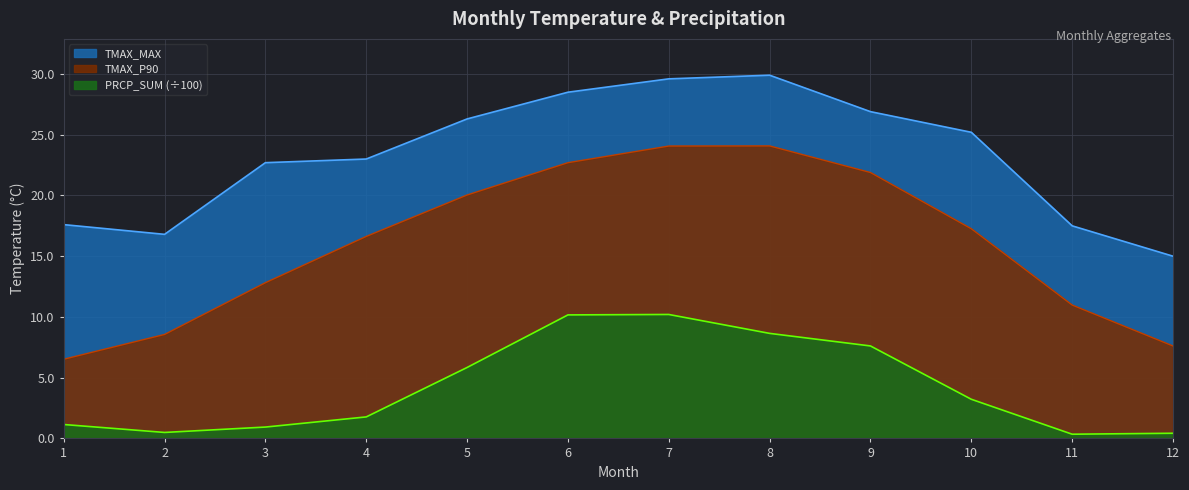

Rank the series by their maximum value, from highest to lowest.

TMAX_MAX, TMAX_P90, PRCP_SUM_scaled